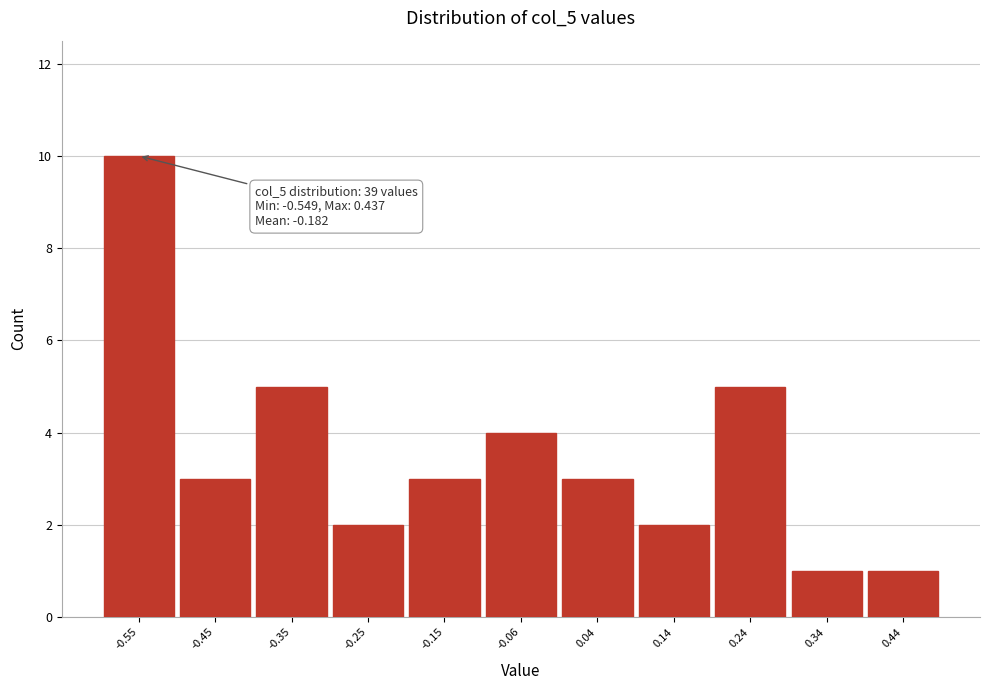

Over which range of the x-axis is the bar tallest?

-0.60 to -0.50